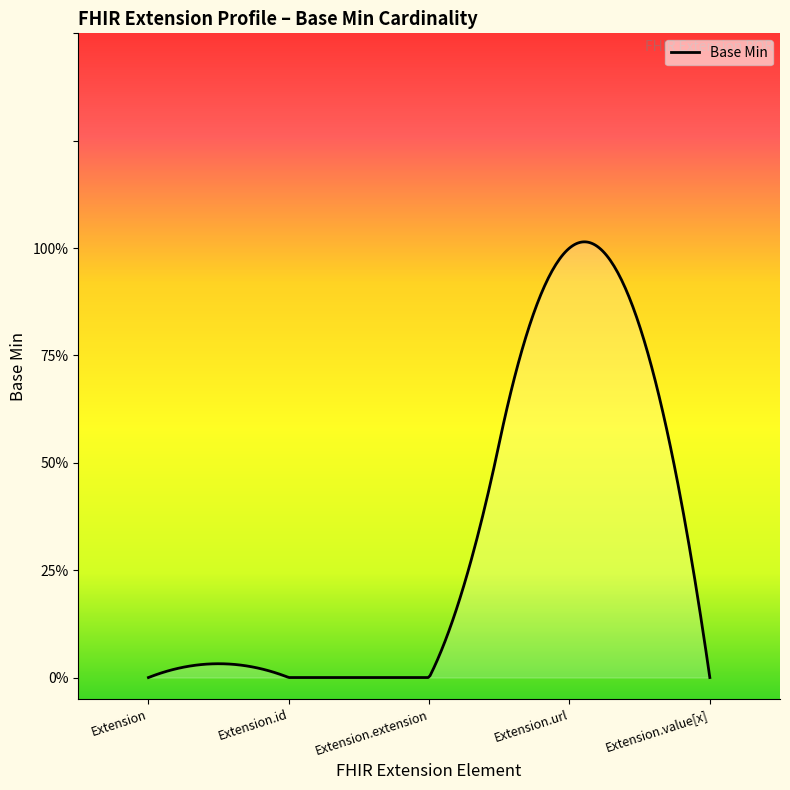

Rank the categories by value from lowest to highest.

Extension, Extension.id, Extension.extension, Extension.value[x], Extension.url